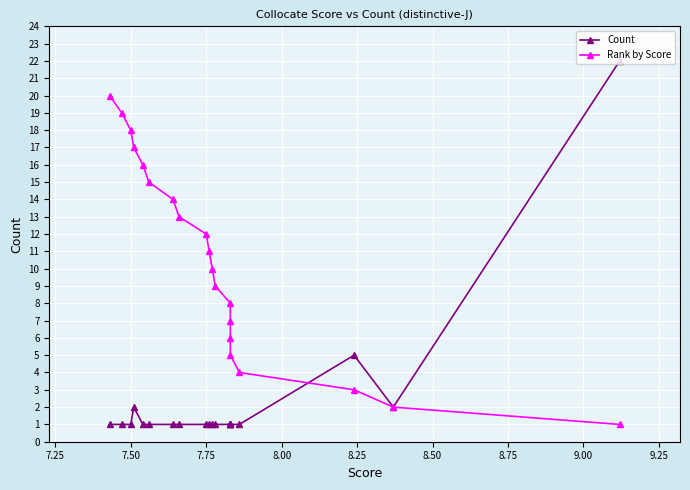

How many categories are shown in the chart?

20